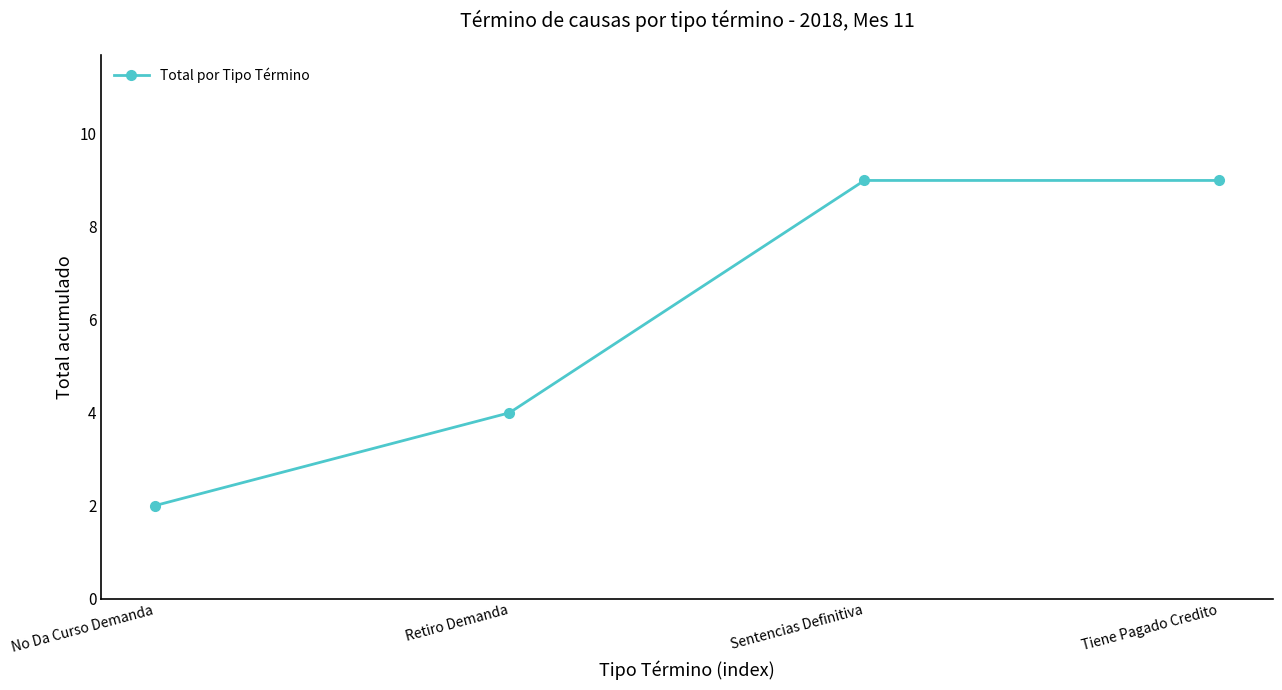

What is the smallest value displayed?

2